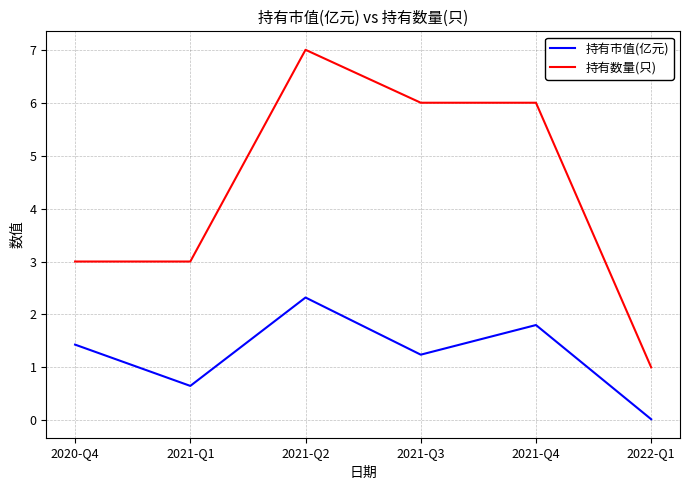

The value of 持有市值(亿元) at 2021-Q3 is 0.6. True or false?

False